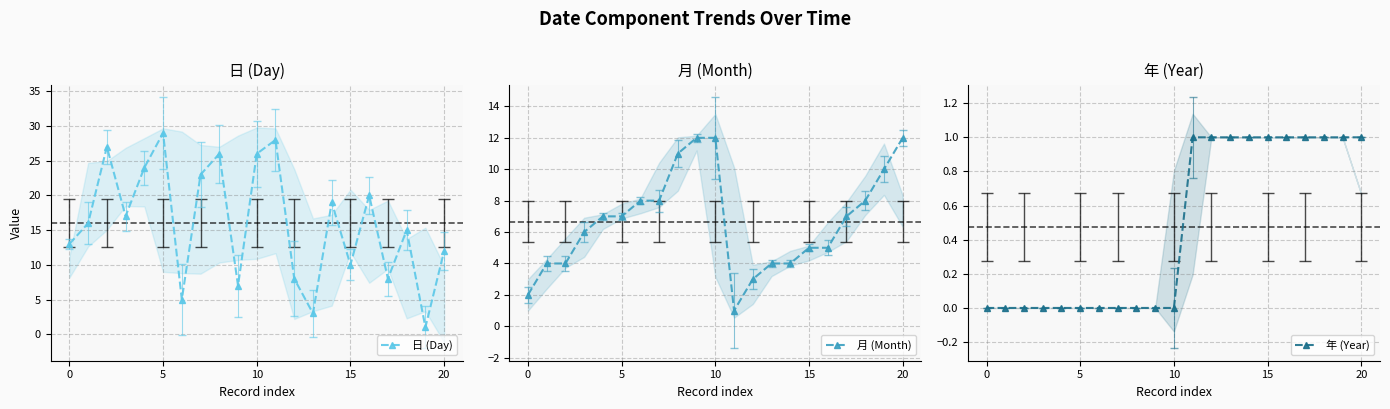

Rank the series by their maximum value, from highest to lowest.

日 (Day), 月 (Month), 年 (Year)